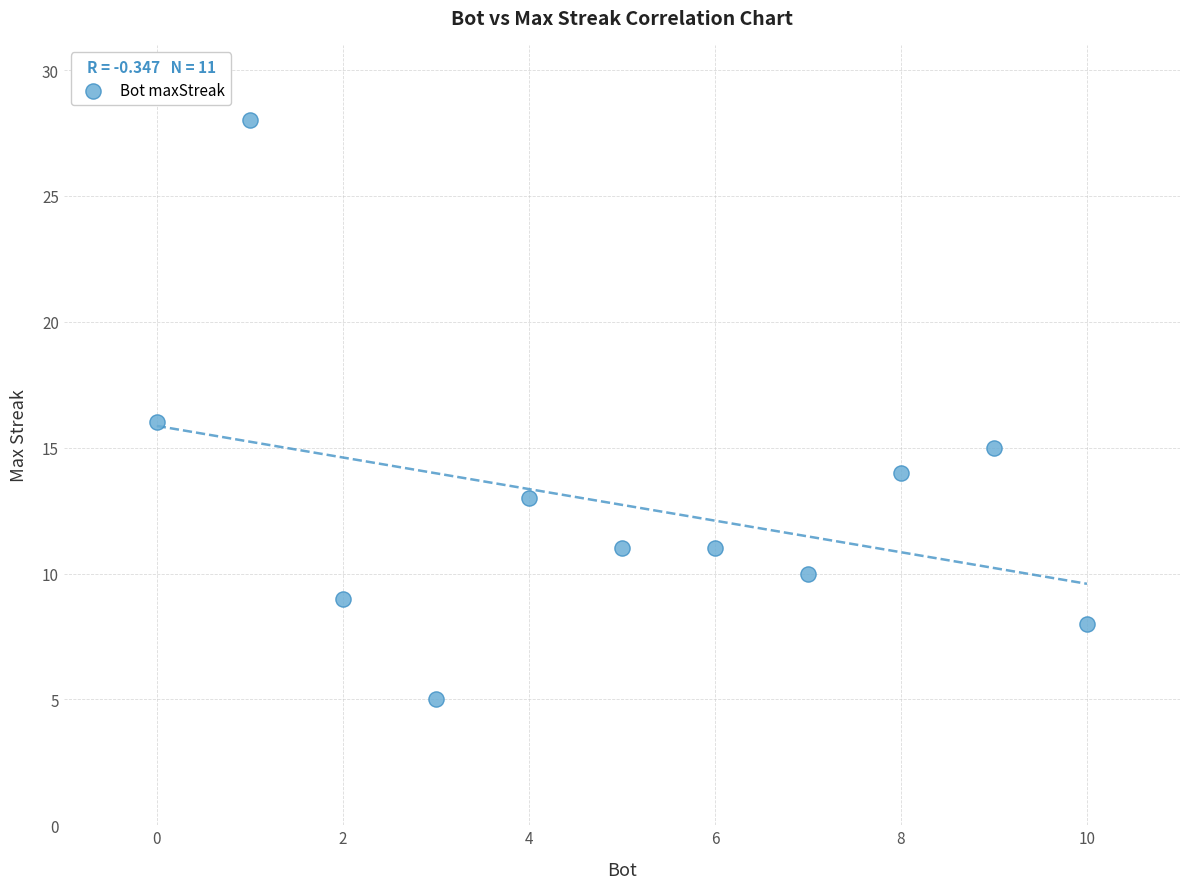

What is the range of Y values (max minus min)?

23